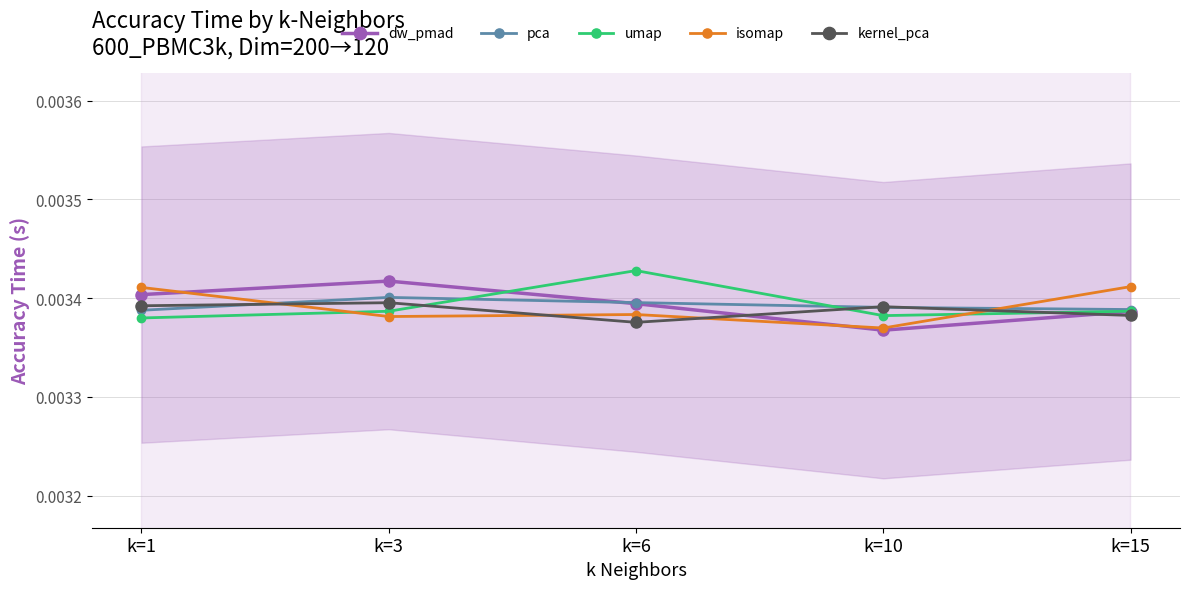

List the labels in order of kernel_pca value, largest first.

k=3, k=1, k=10, k=15, k=6